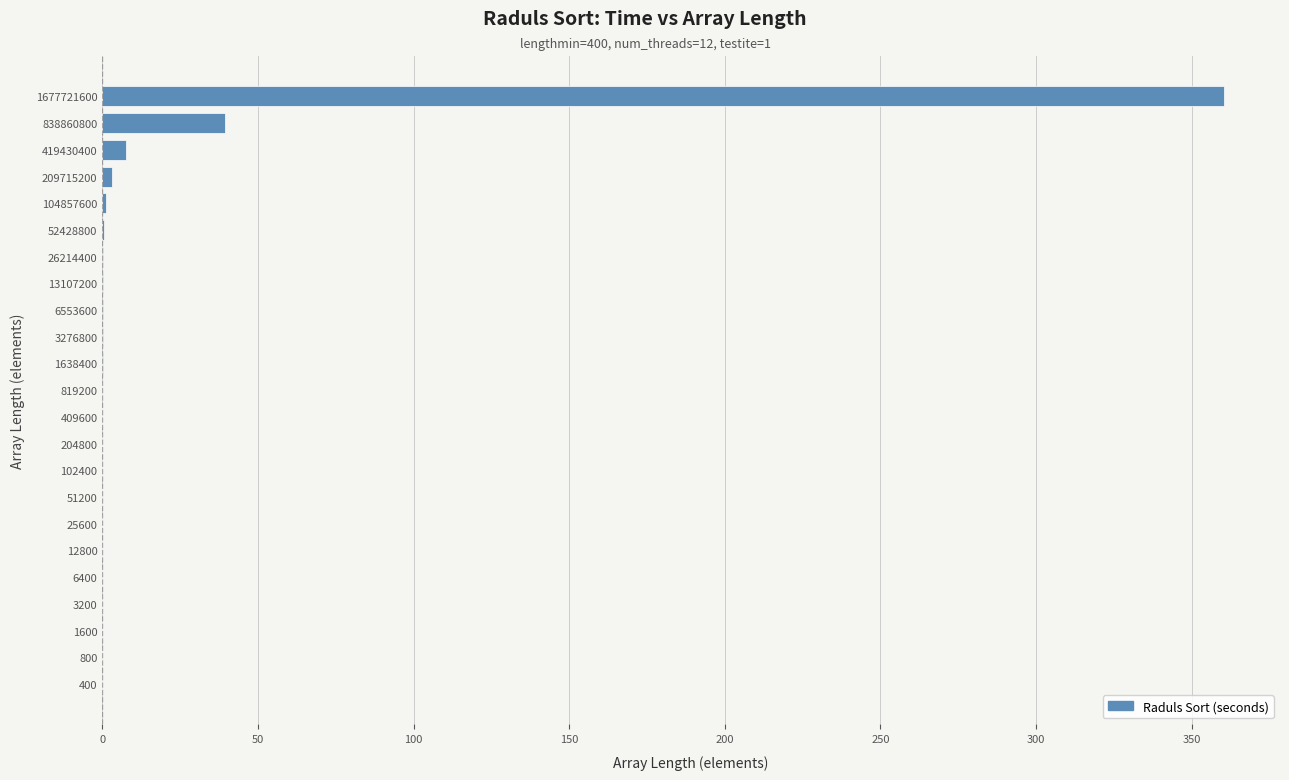

Count the number of categories in the chart.

23